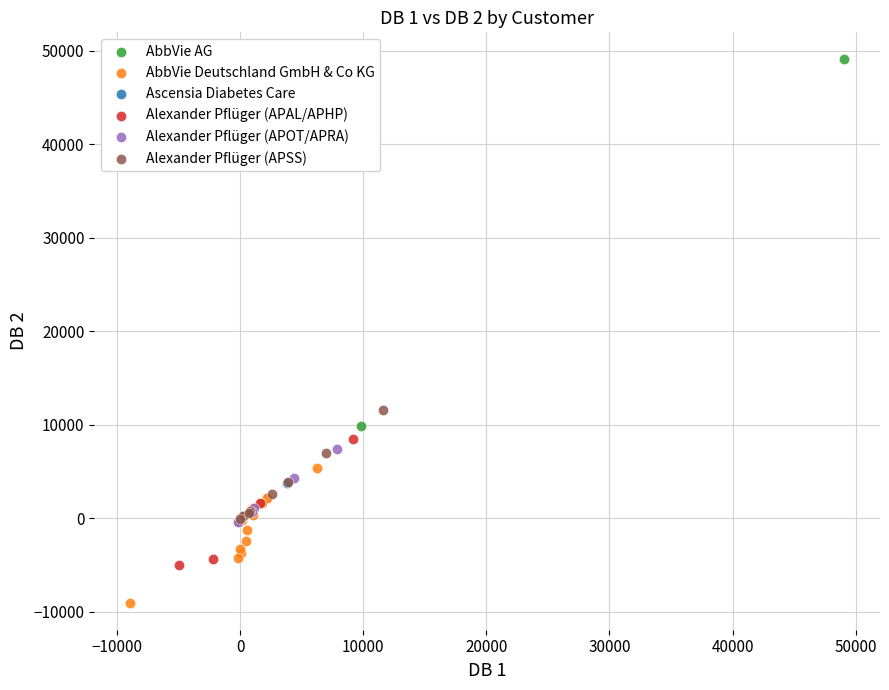

What are all the series names shown in the legend?

AbbVie AG, AbbVie Deutschland GmbH & Co KG, Ascensia Diabetes Care, Alexander Pflüger (APAL/APHP), Alexander Pflüger (APOT/APRA), Alexander Pflüger (APSS)